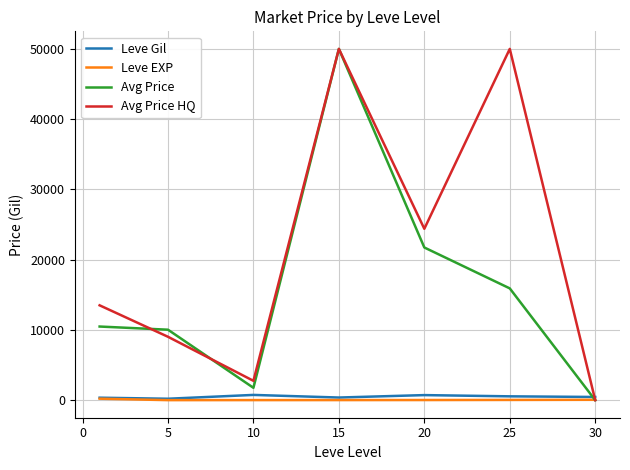

Which series has the largest total across all categories?

Avg Price HQ